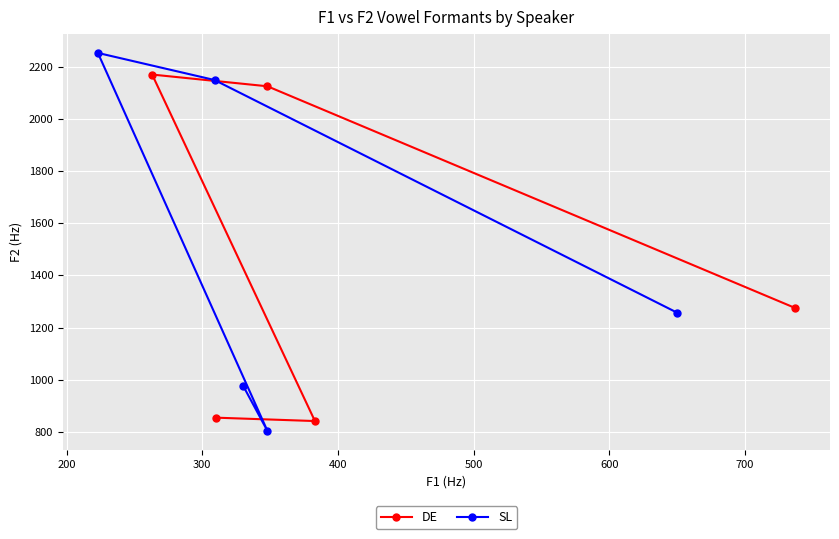

What are all the series names shown in the legend?

DE, SL